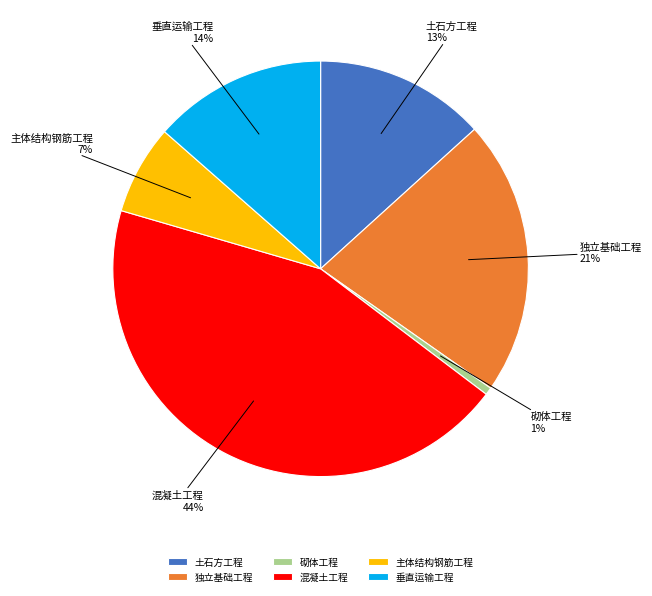

To the nearest percent, what is the difference between the 垂直运输工程 and 主体结构钢筋工程 slice percentages?

7%